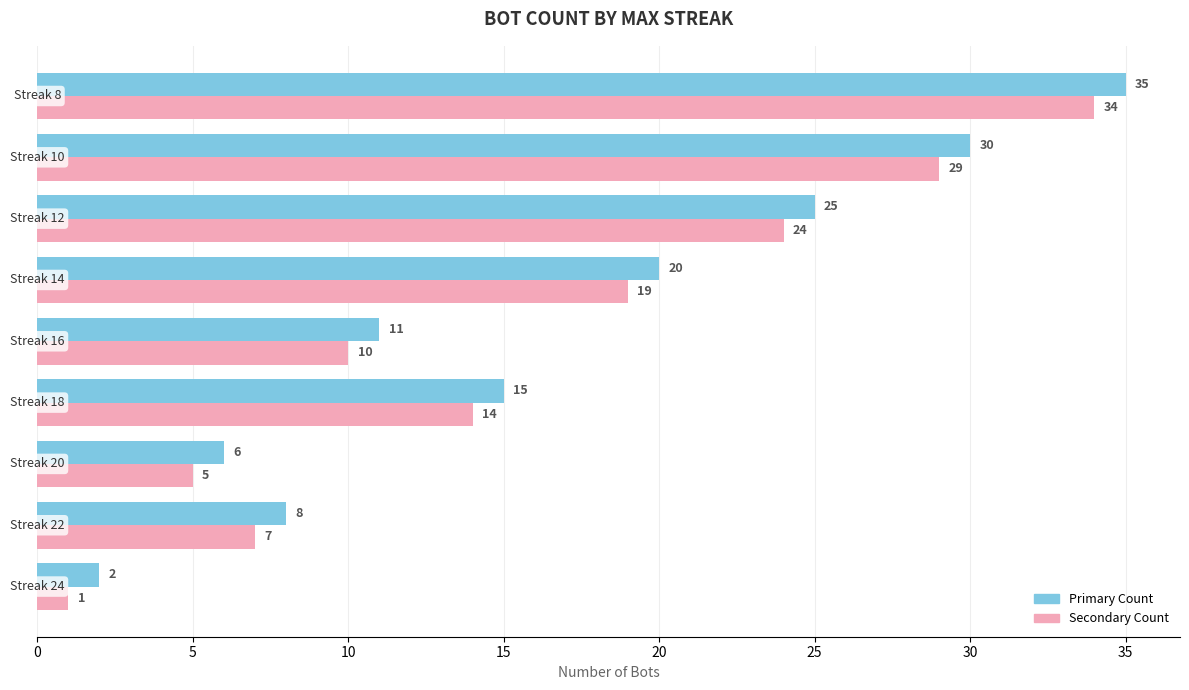

How many categories are shown in the chart?

9